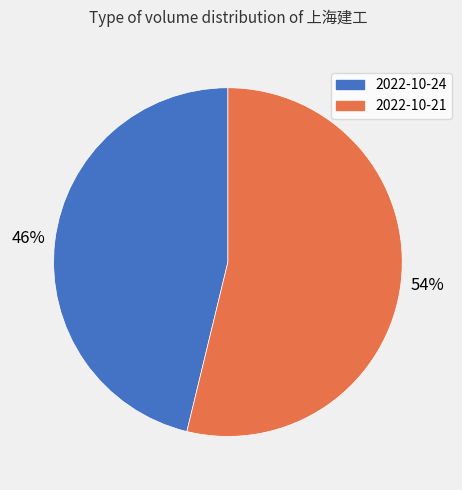

The 2022-10-24 slice represents 46% of the pie. True or false?

True